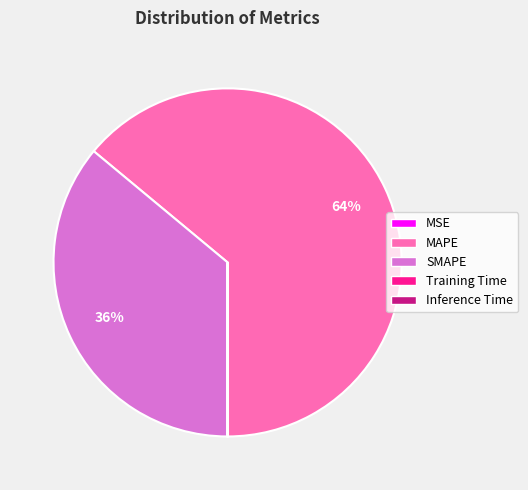

What is the largest slice in the pie chart?

MAPE